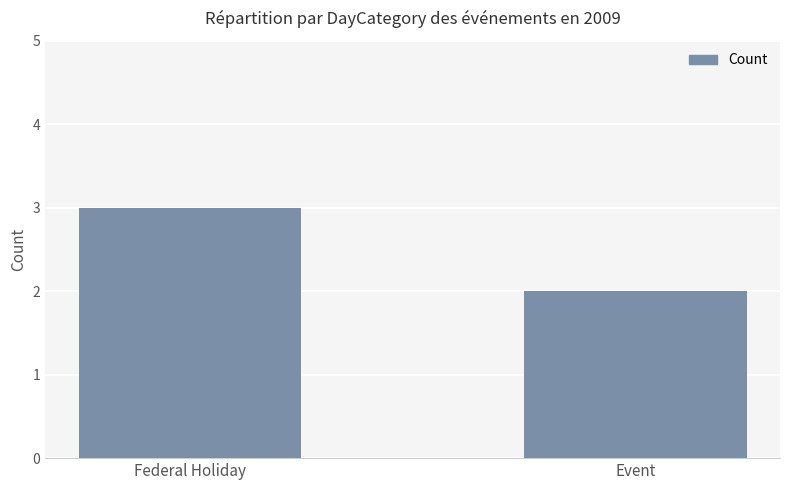

What is the change in value from Federal Holiday to Event?

-1